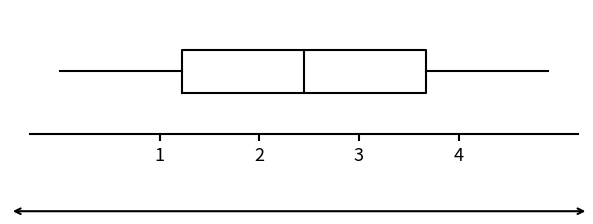

Transcribe this box plot: give where the median line is, the range the box spans, and where the two whiskers end, as read against the x-axis. The values are not printed on the chart, so give them approximately, as read against the axis.

median 2.5, box 1.2 to 3.7, whiskers 0.0 to 4.9